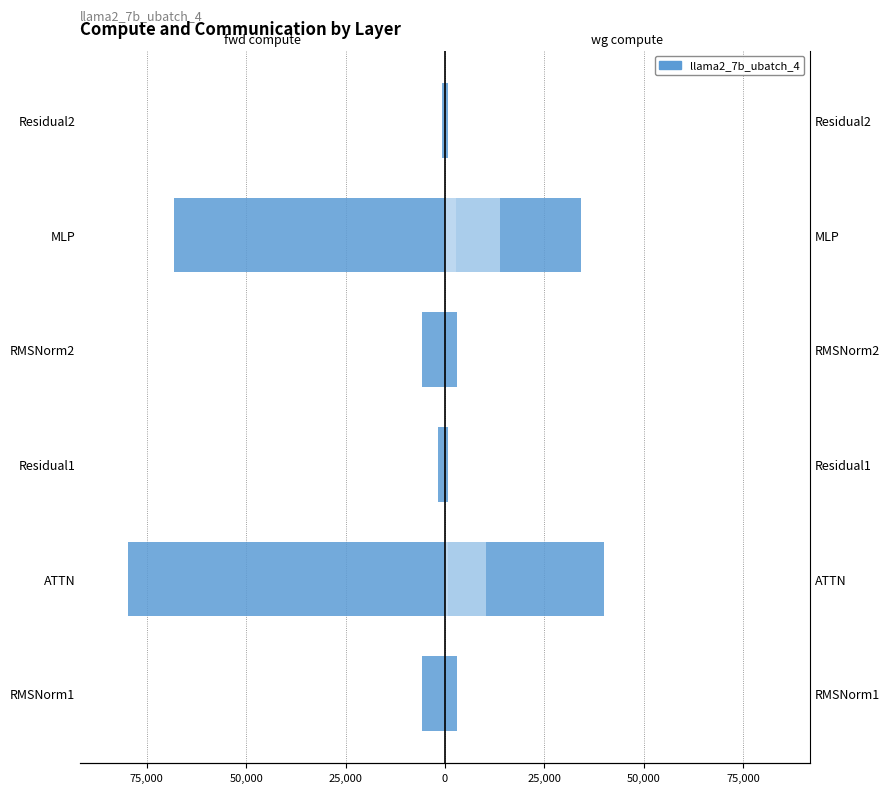

What is the minimum value for wg compute?

869.7